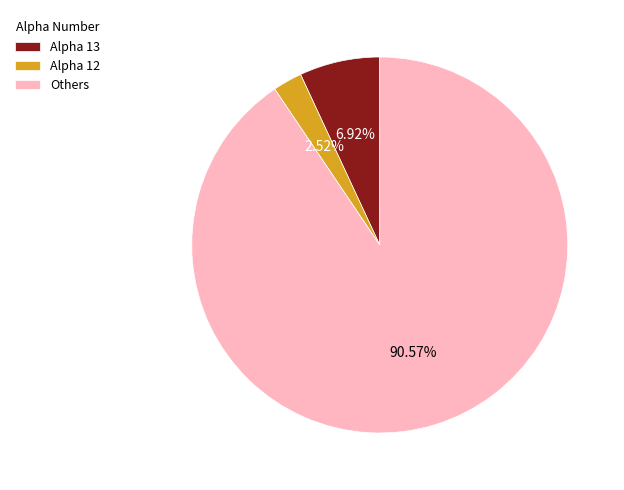

Is the sum of Others and Alpha 12 greater than half?

Yes